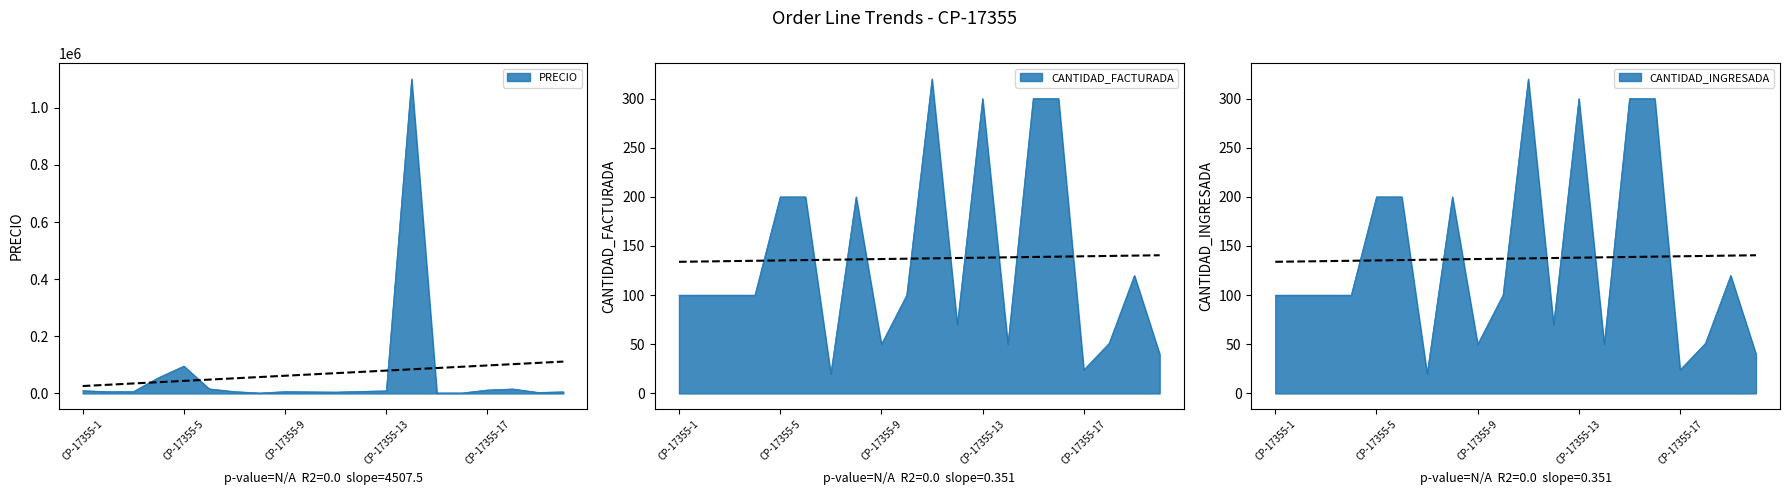

What are all the series names shown in the legend?

CANTIDAD_FACTURADA, PRECIO, CANTIDAD_INGRESADA